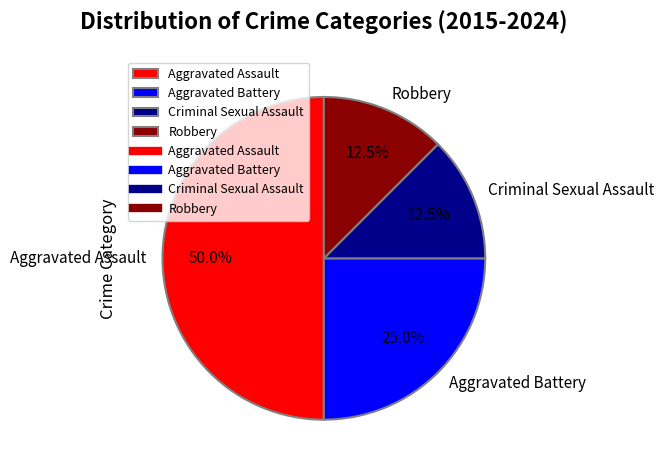

To the nearest percent, what is the average slice percentage?

25%